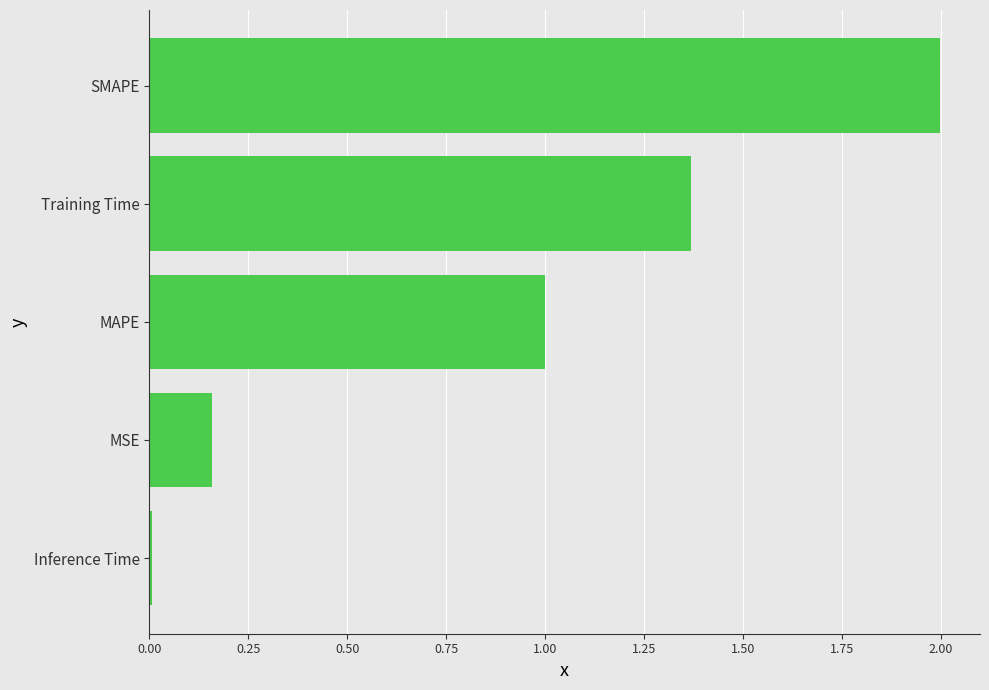

What is the change in value from MSE to SMAPE?

+1.8